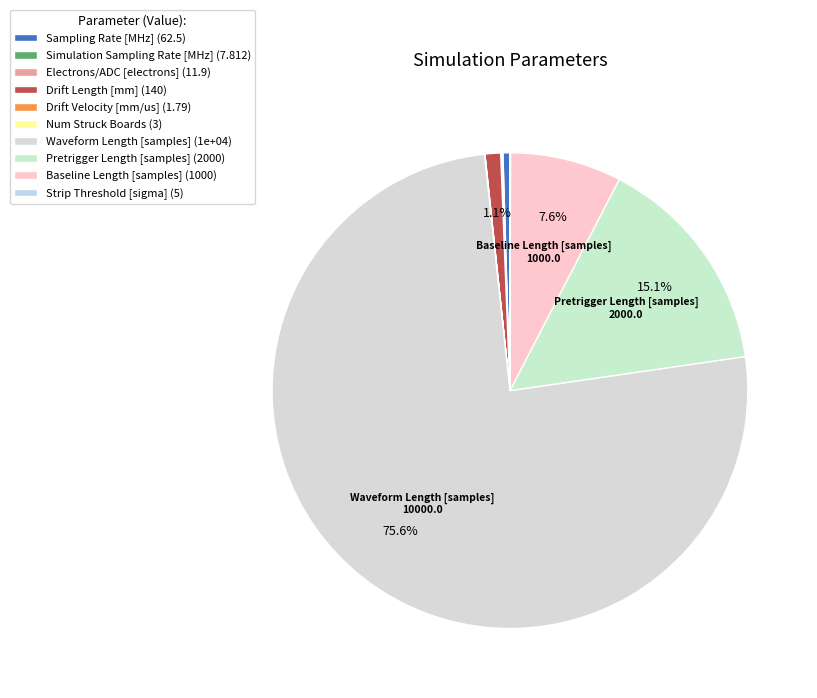

Which slice is the largest?

Waveform Length [samples]